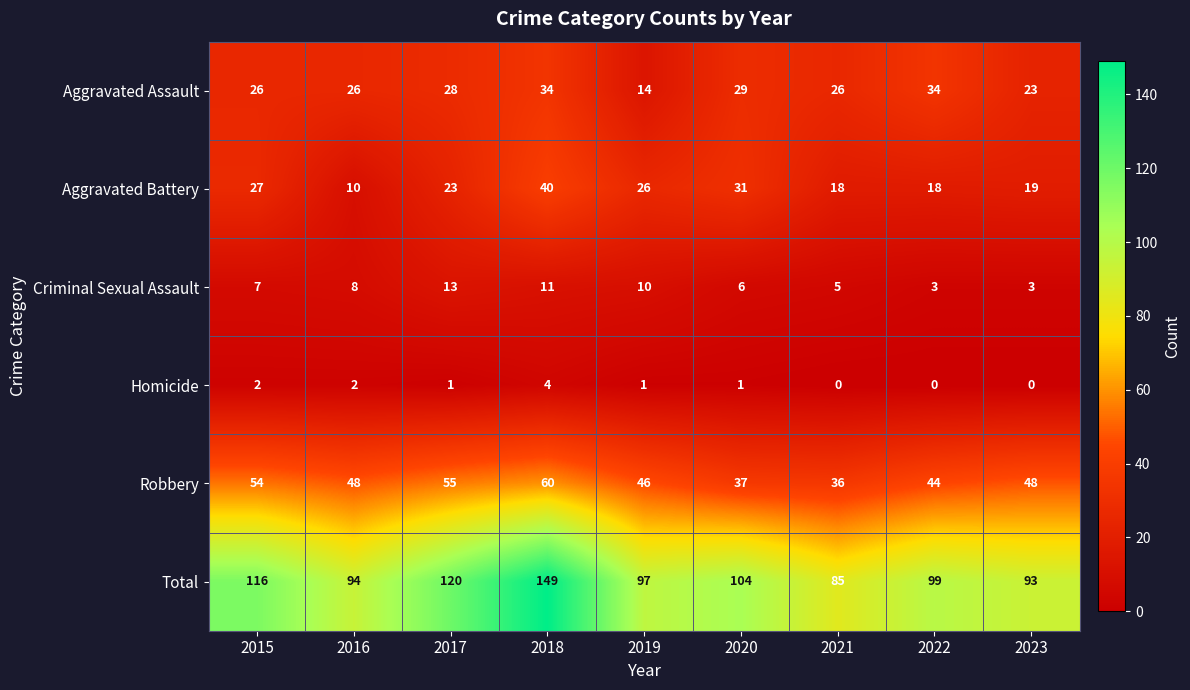

What is the difference between the maximum and second lowest values in the Criminal Sexual Assault series?

10